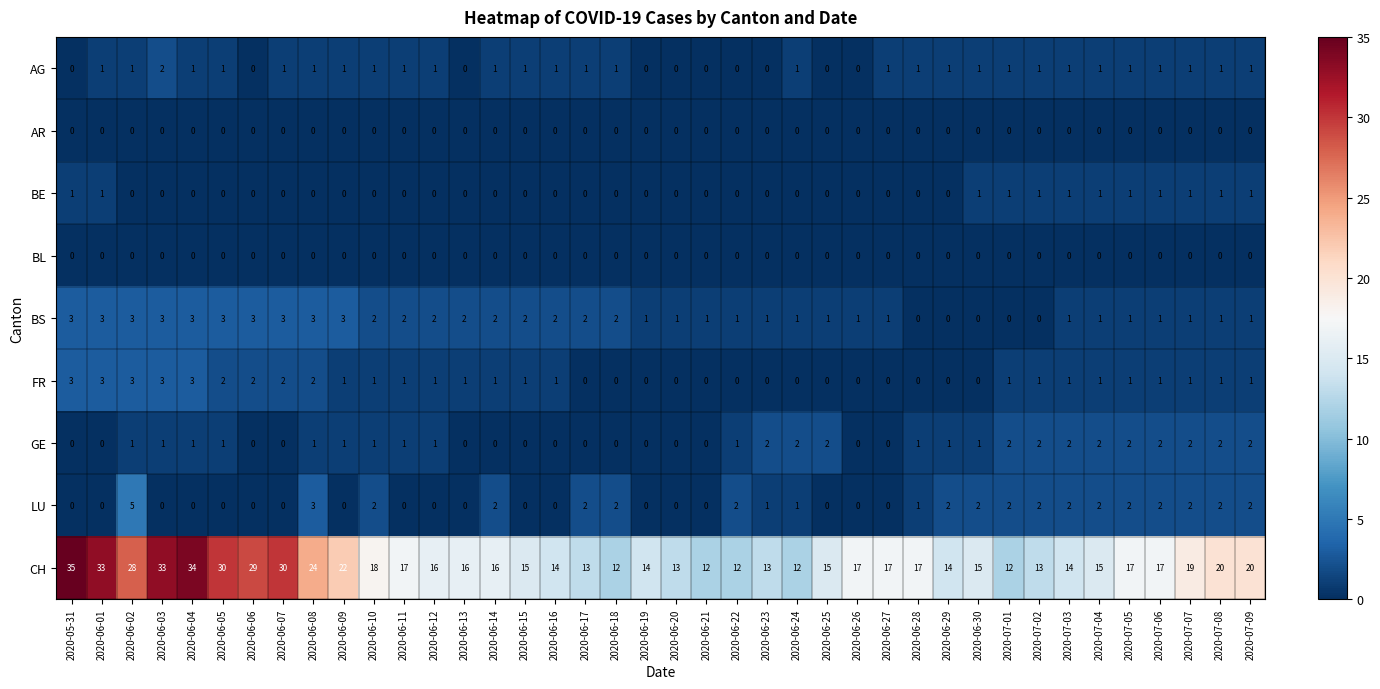

At which label does CH reach its peak?

2020-05-31